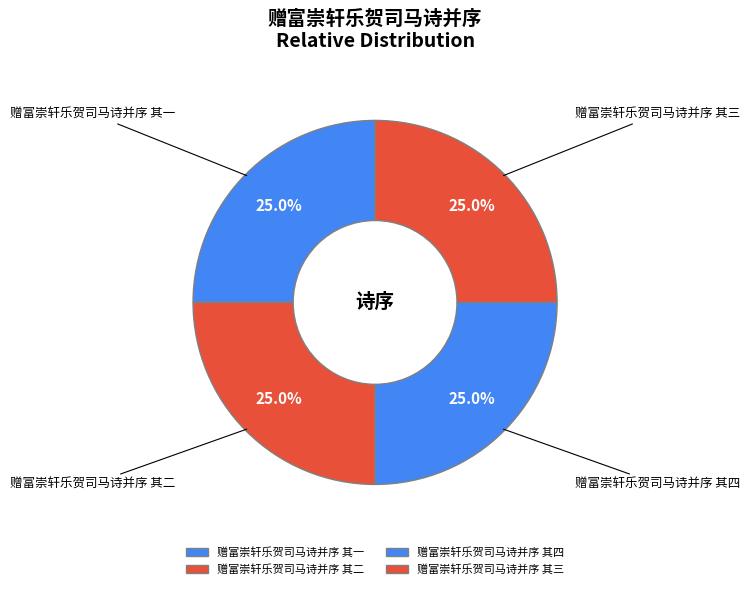

Is there any slice that represents more than half of the pie?

No